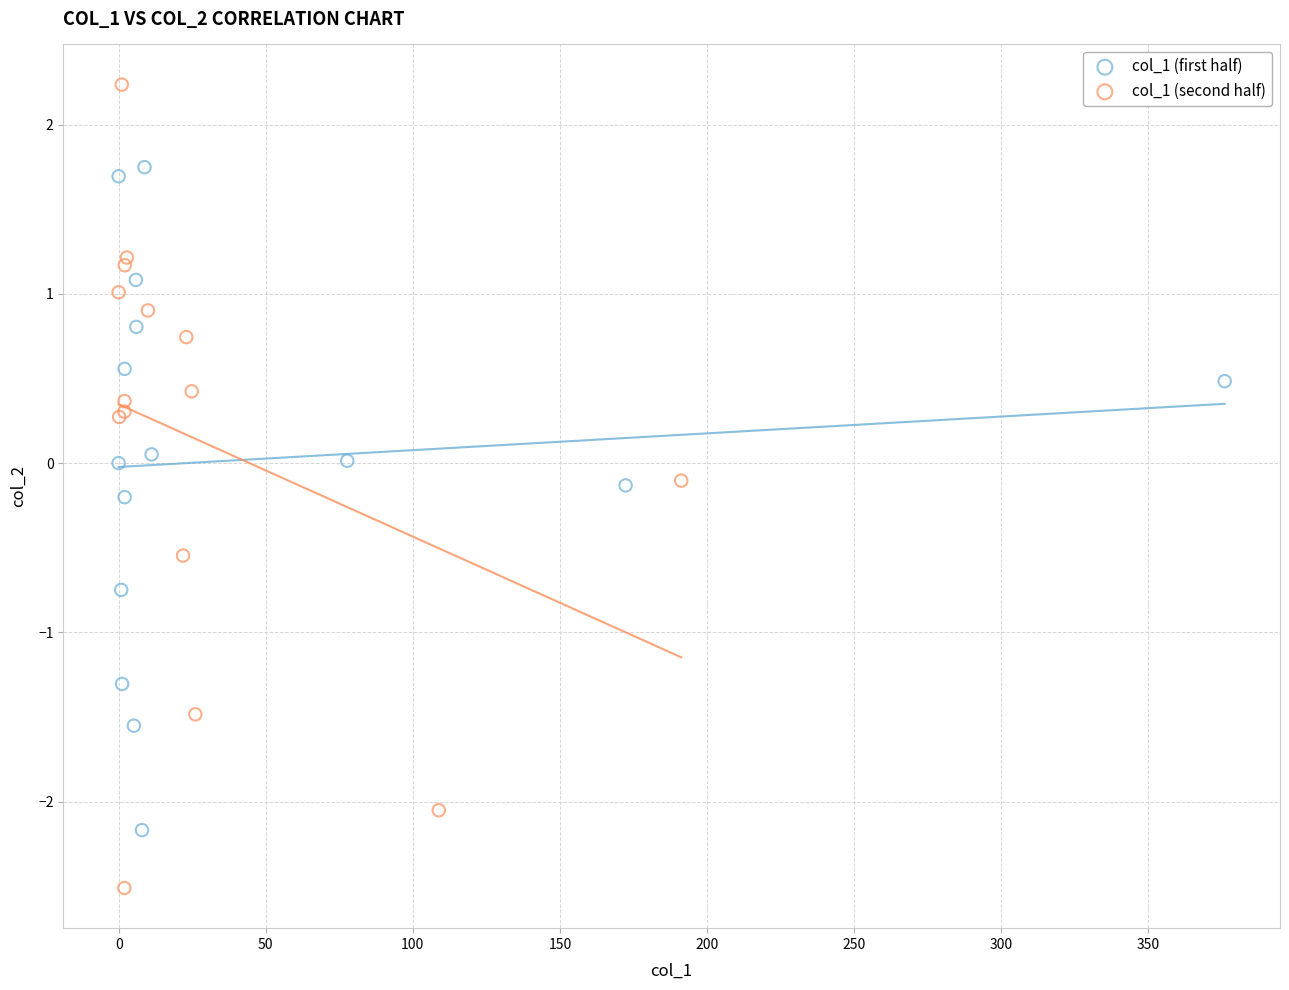

Which series reaches the minimum Y coordinate?

col_1 (second half)